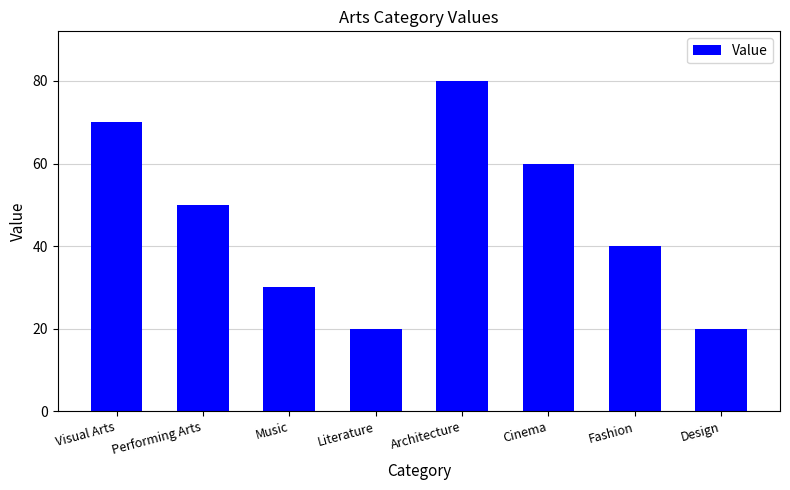

What value does the data have at Performing Arts?

50